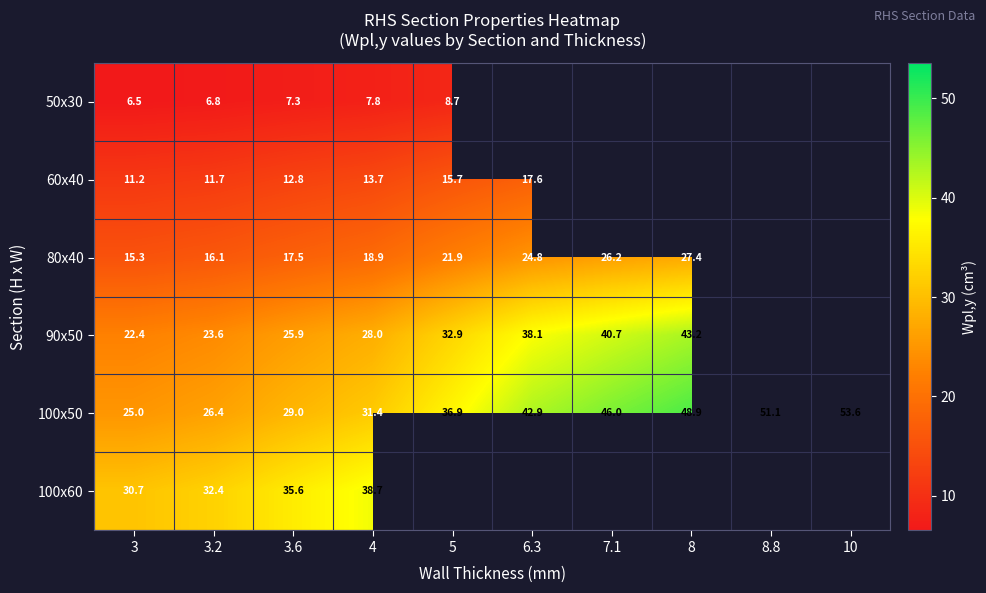

Is the value of 60x40 at 4 greater than the value of 80x40 at 4?

No